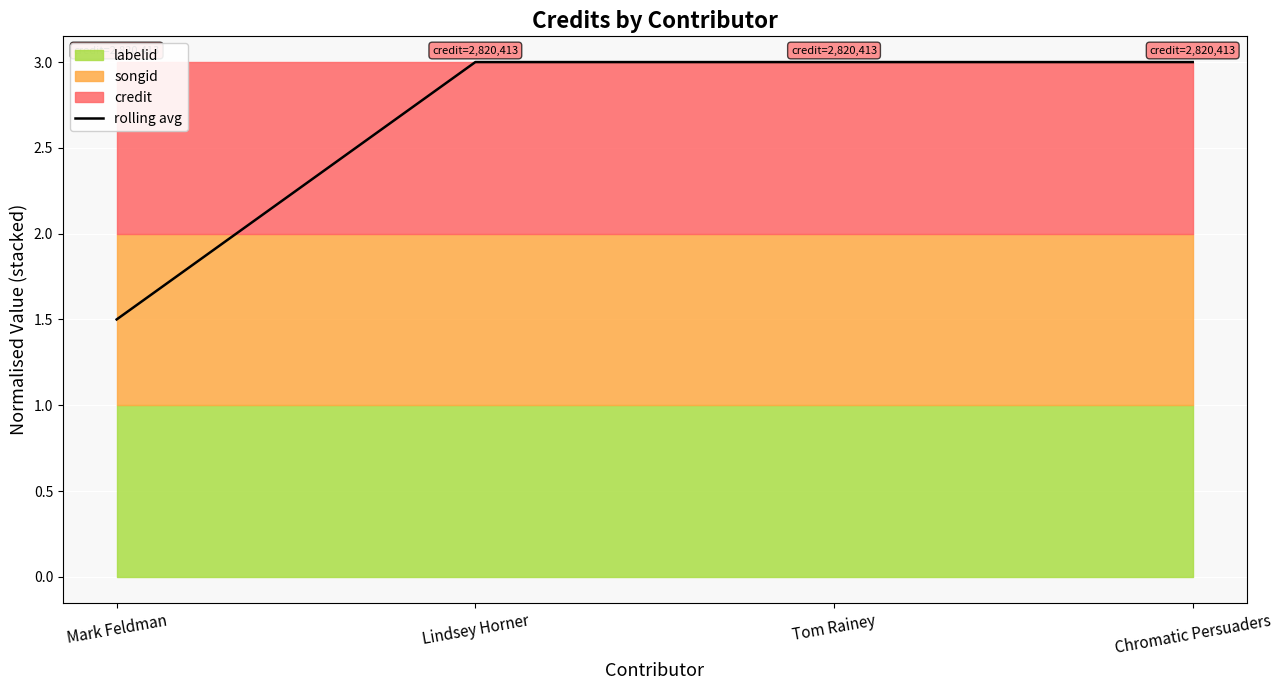

What is the average value?

2.6